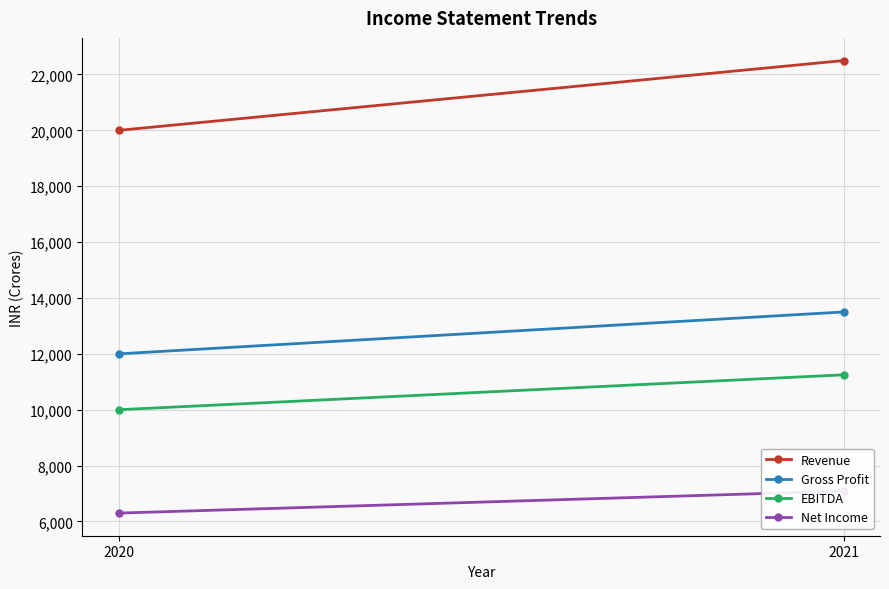

What is the value of the Revenue point at the 1st from the left?

20000.0